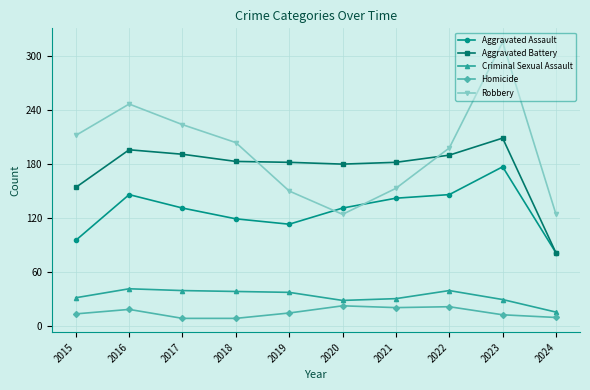

Which label corresponds to the largest value in the chart?

2023